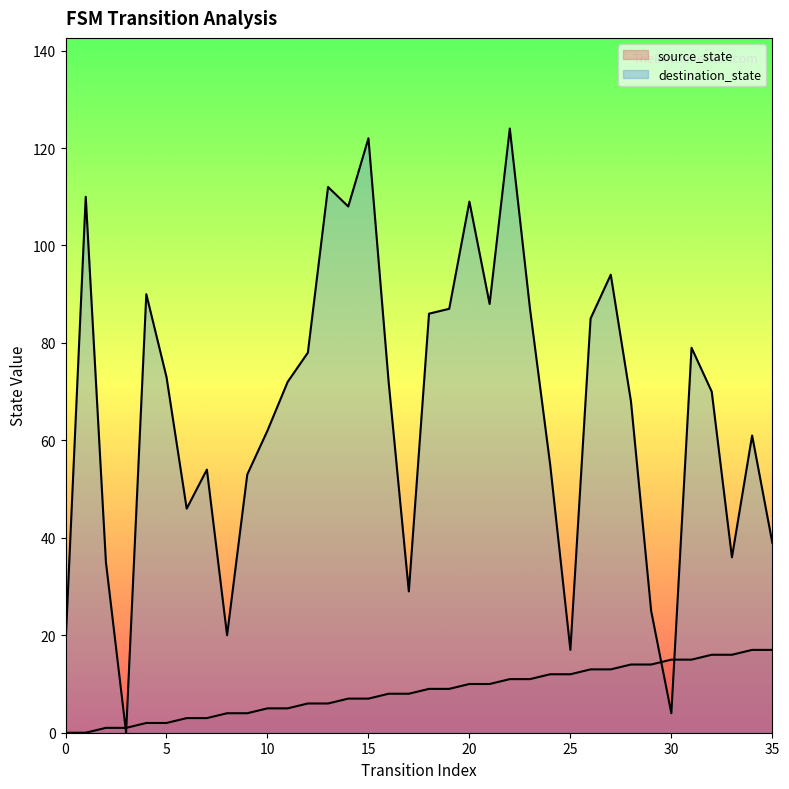

How many values in destination_state are above zero?

35